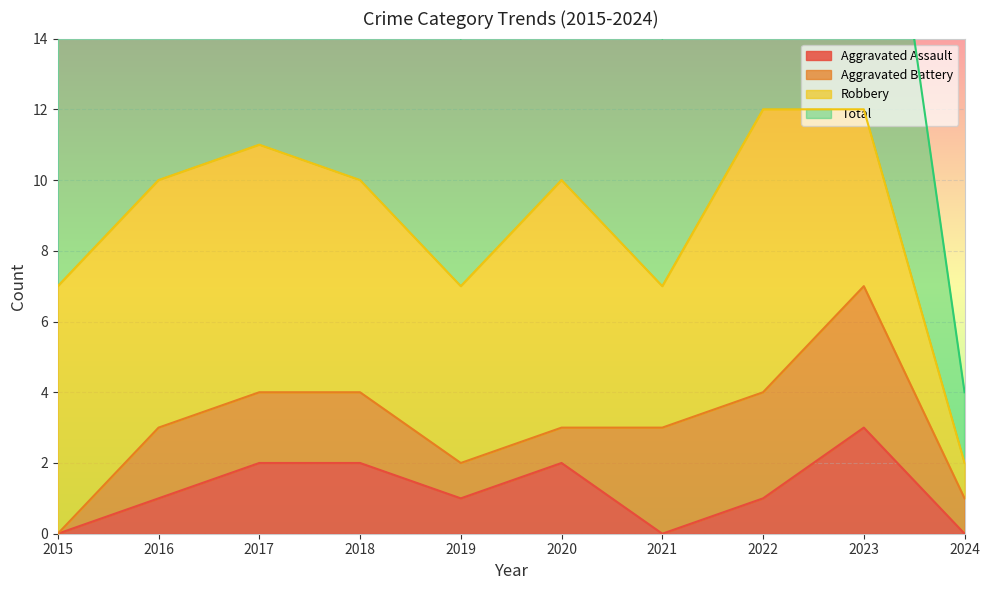

Is it true that Aggravated Assault equals 2 at 2016?

False